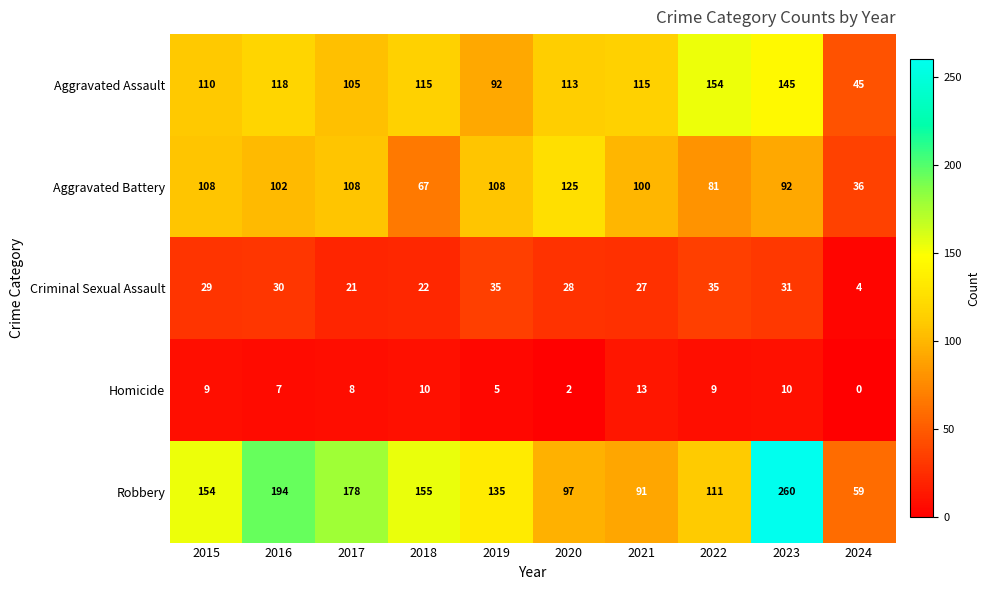

At 2023, list the series in order from smallest to largest.

Homicide, Criminal Sexual Assault, Aggravated Battery, Aggravated Assault, Robbery